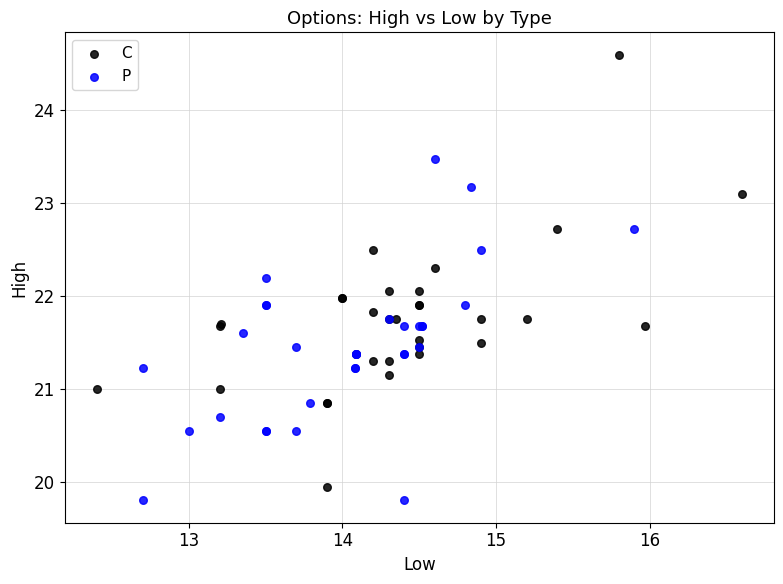

Which series contains the highest Y value?

C